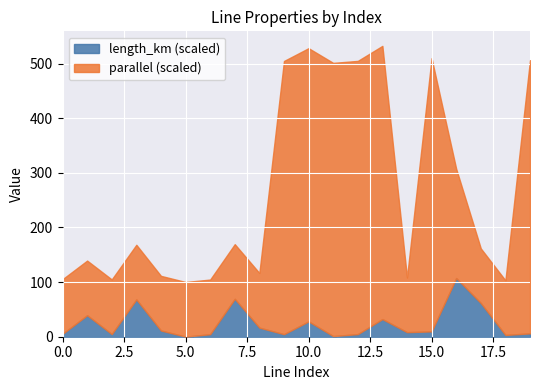

At 11, list the series in order from smallest to largest.

length_km, parallel